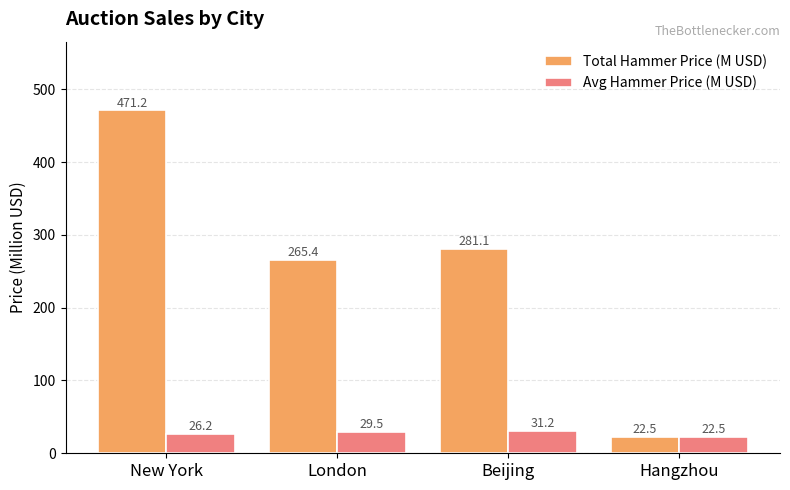

How many categories are shown in the chart?

4